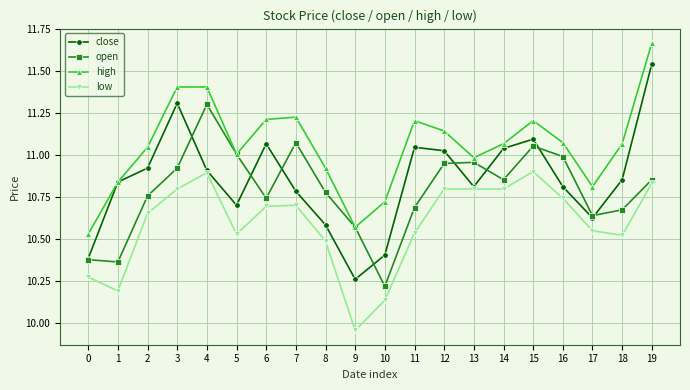

True or false: low and high intersect in this chart.

False